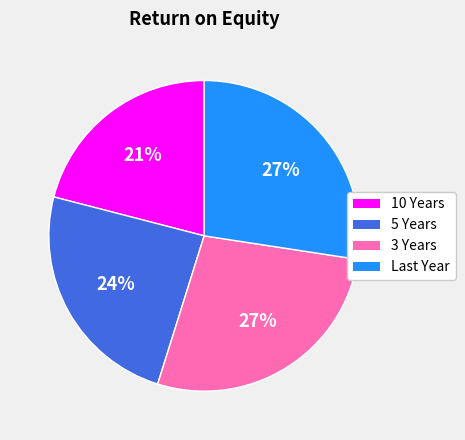

How many segments does this pie chart have?

4